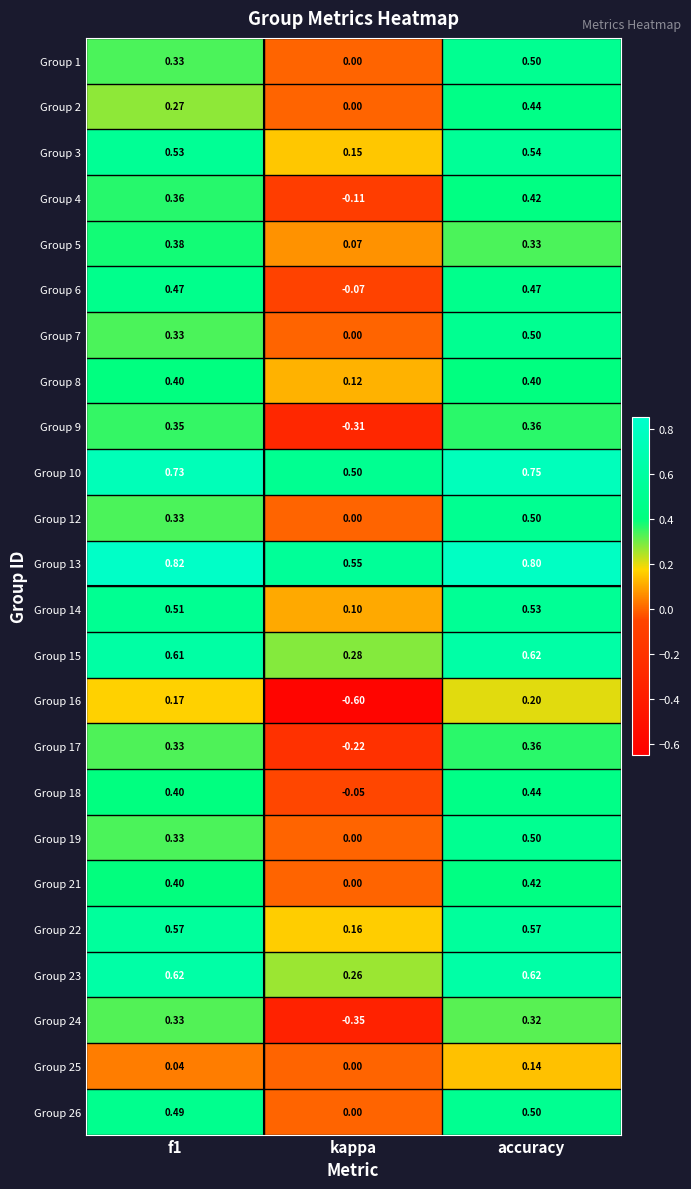

Where is Group 7 nearest to the value 0?

kappa